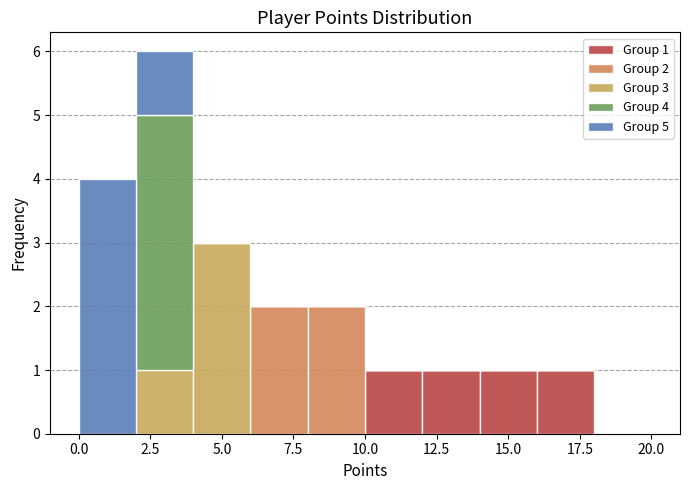

Which range on the x-axis has the tallest stacked bar (by total height)?

2 to 4